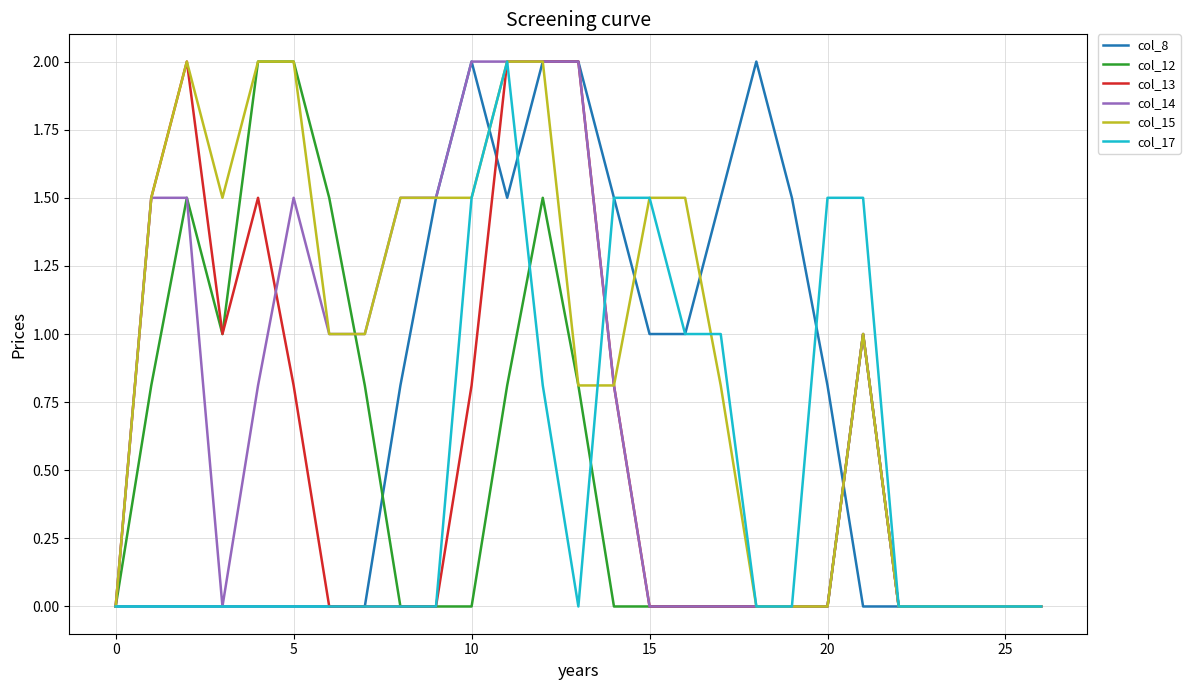

Which series has the largest total across all categories?

col_15